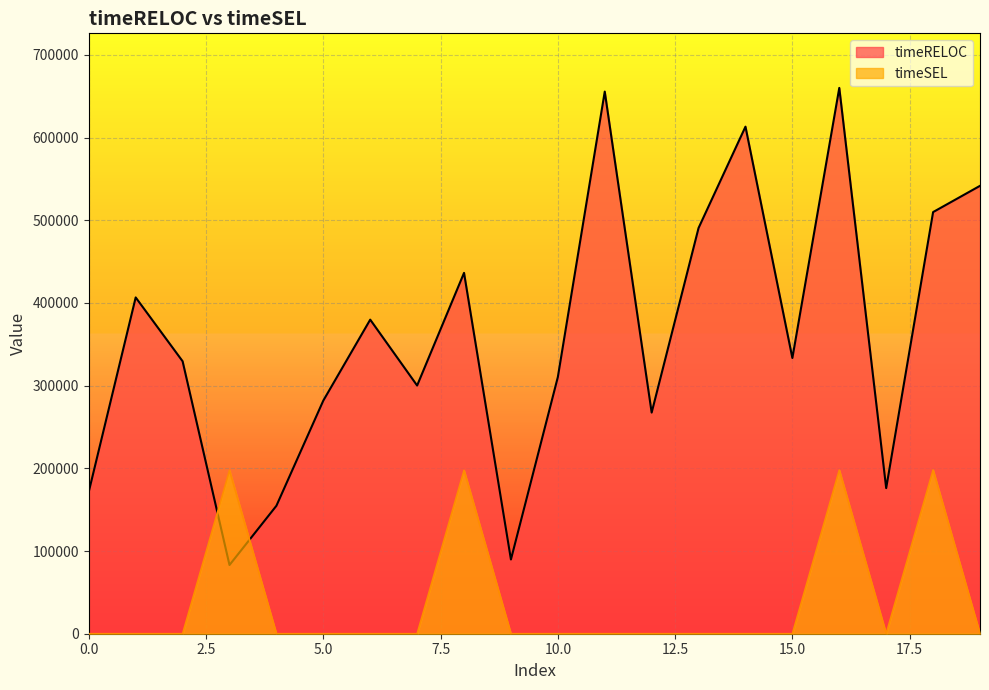

At which category is the sum across all series the highest?

16